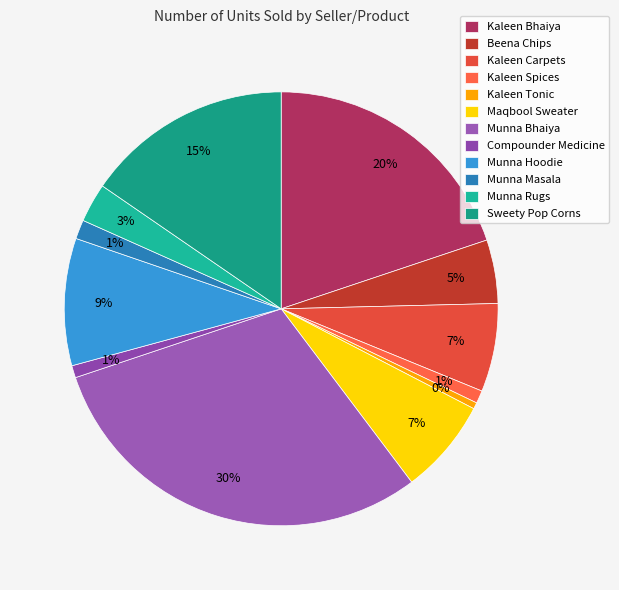

How many slices are in this pie chart?

12